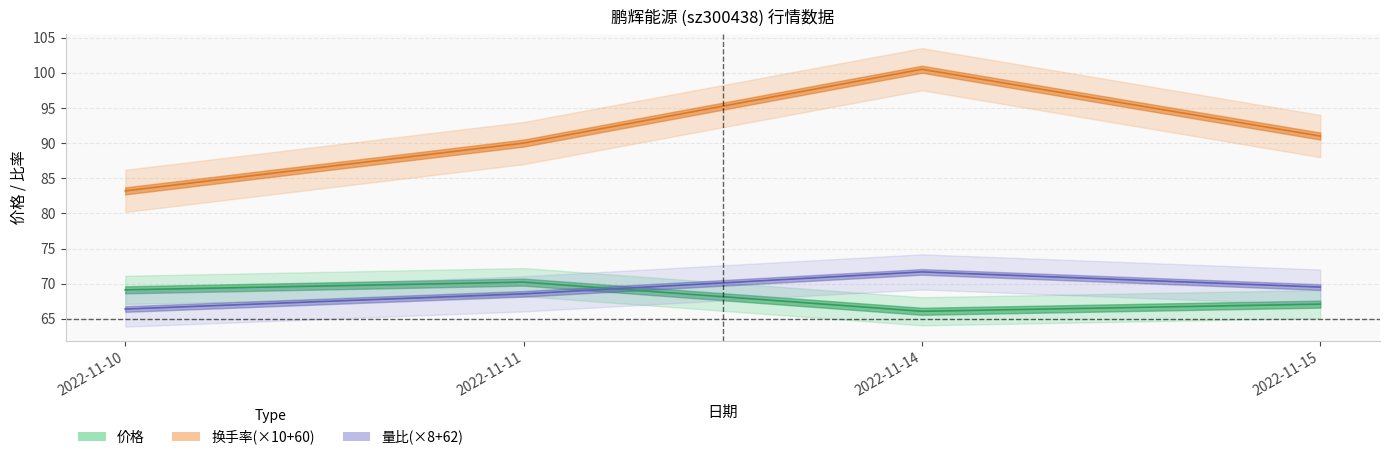

What is the total value across all series at 2022-11-15?

227.6